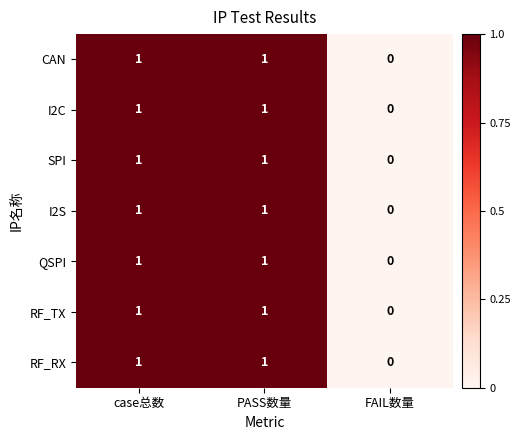

Count the number of categories in the chart.

3